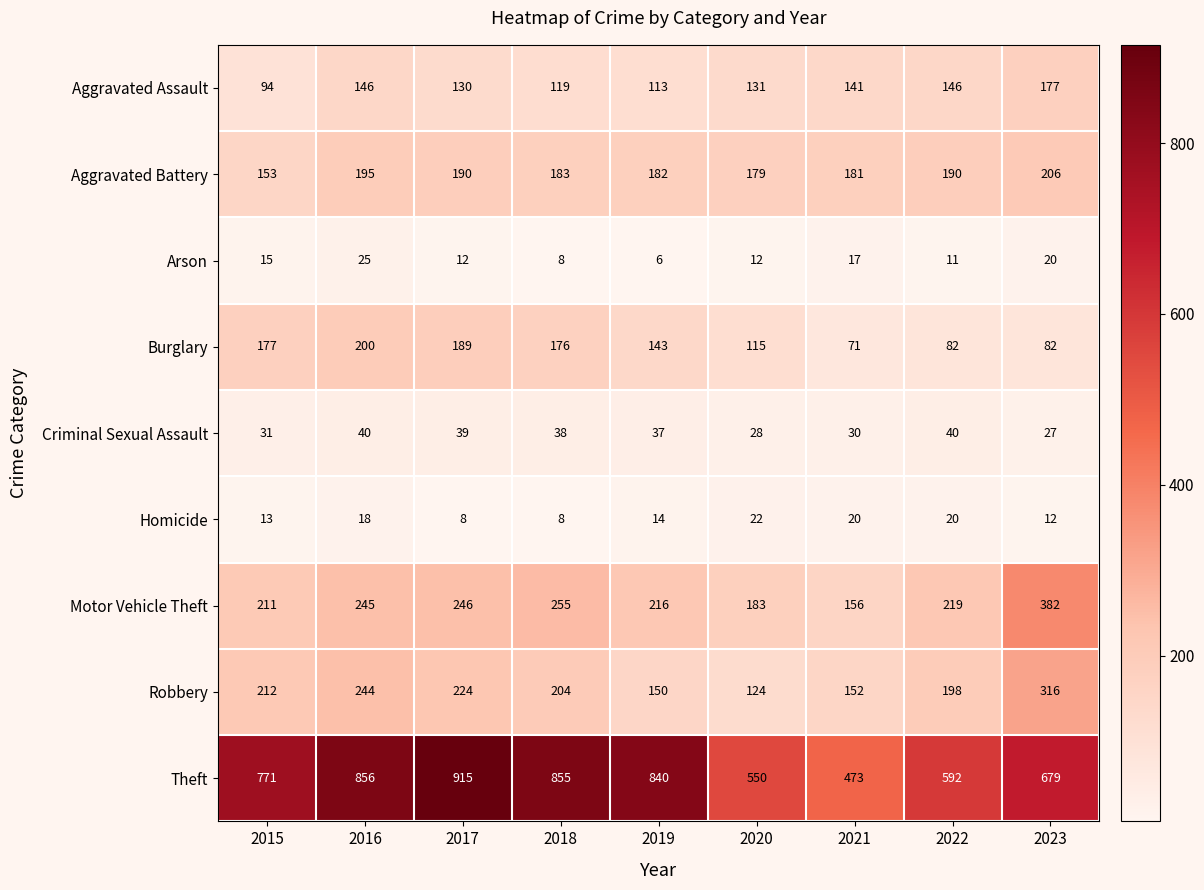

What is the difference between the Arson values at 2020 and 2016?

13